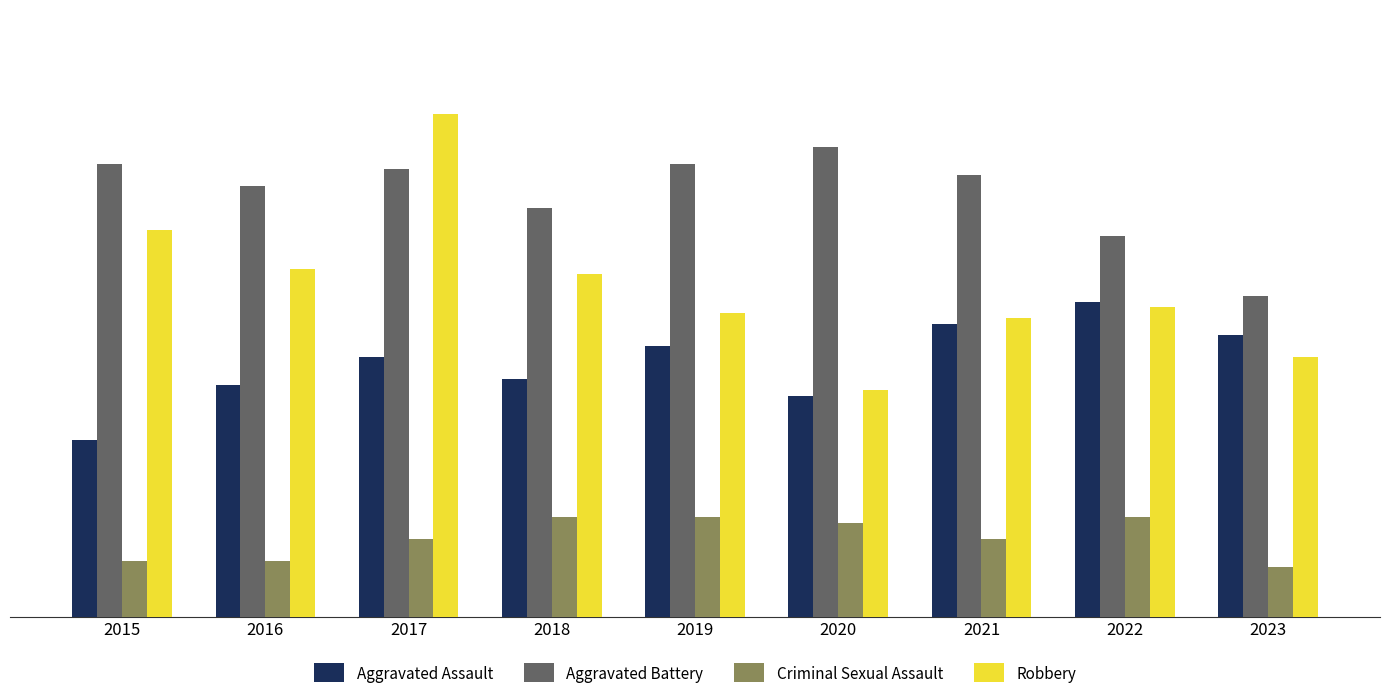

How many values in the Robbery series are below 56?

4